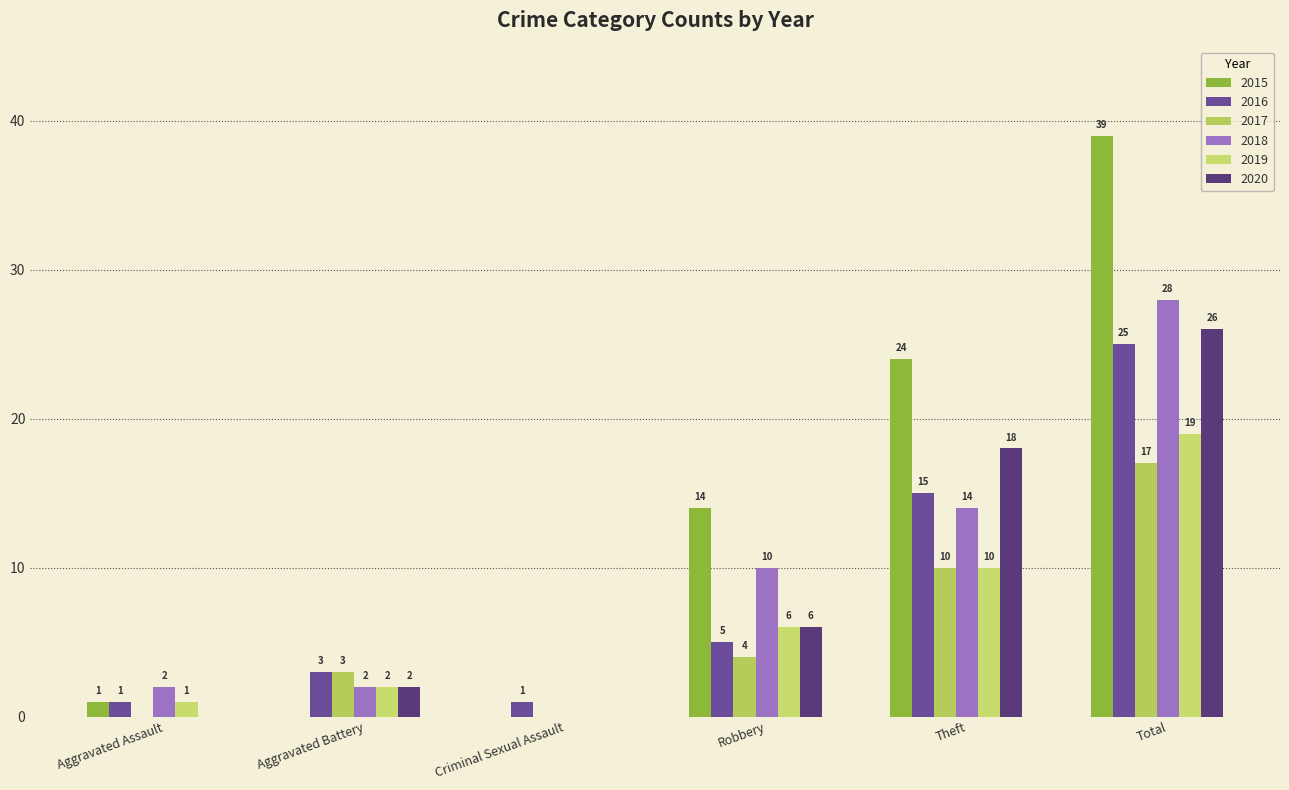

How many groups of bars are there?

6